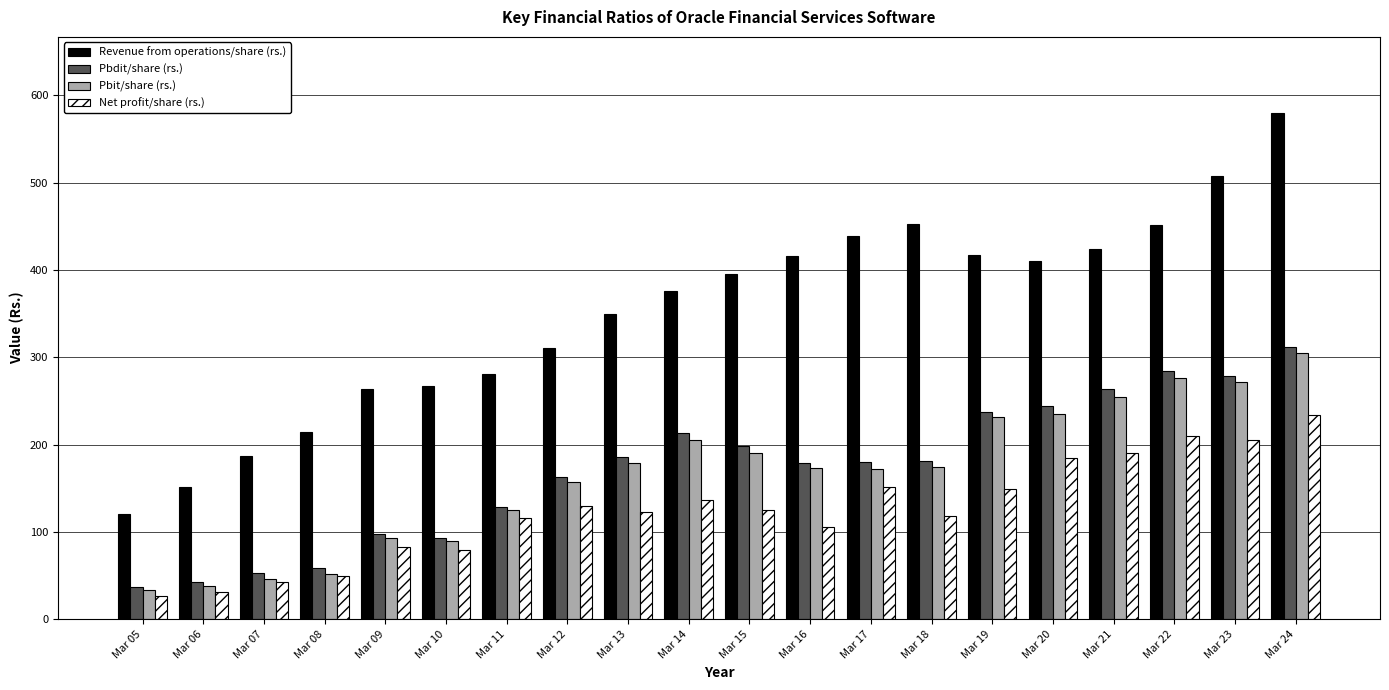

What are all the series names shown in the legend?

Revenue from operations/share (rs.), Pbdit/share (rs.), Pbit/share (rs.), Net profit/share (rs.)